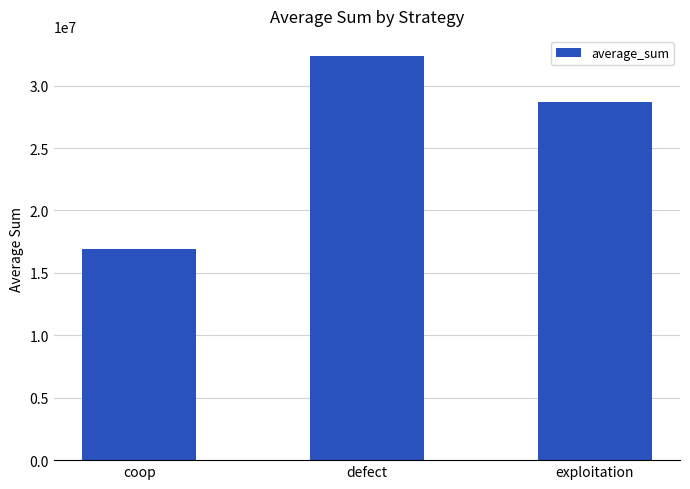

At which label is the value closest to 24656538?

exploitation